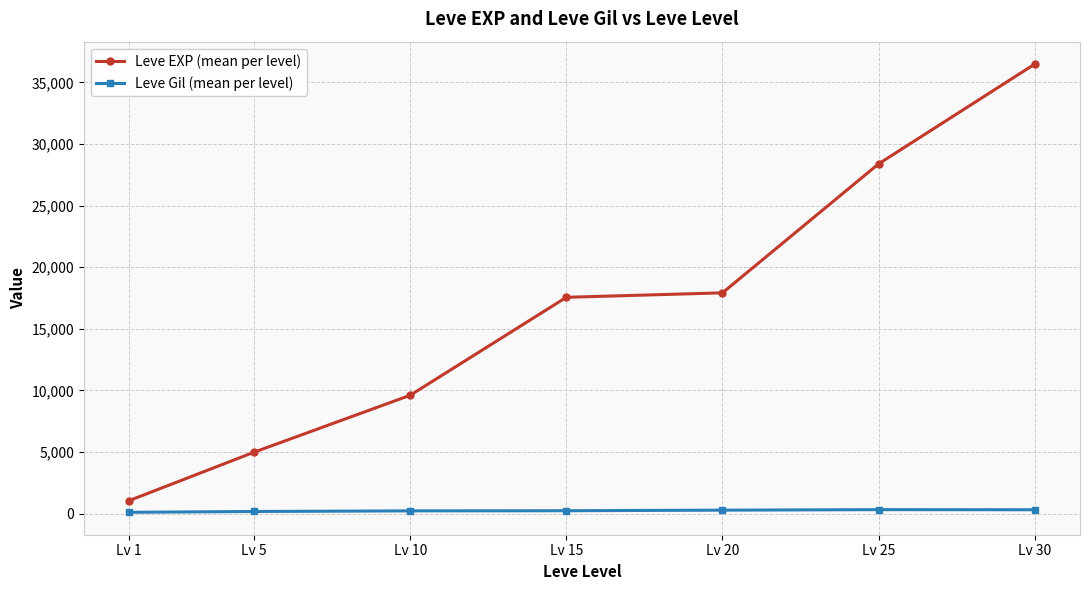

The value of Leve EXP (mean per level) at Lv 30 is 36492.5. True or false?

True